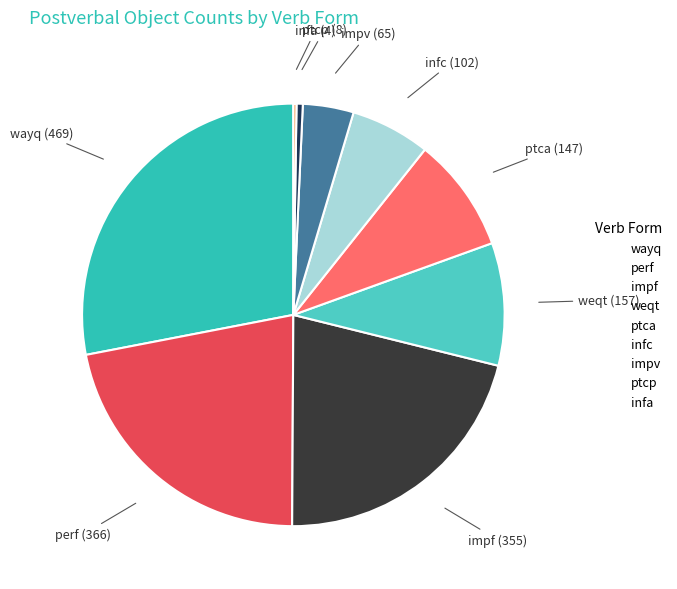

Is the sum of ptca and impf greater than half?

No